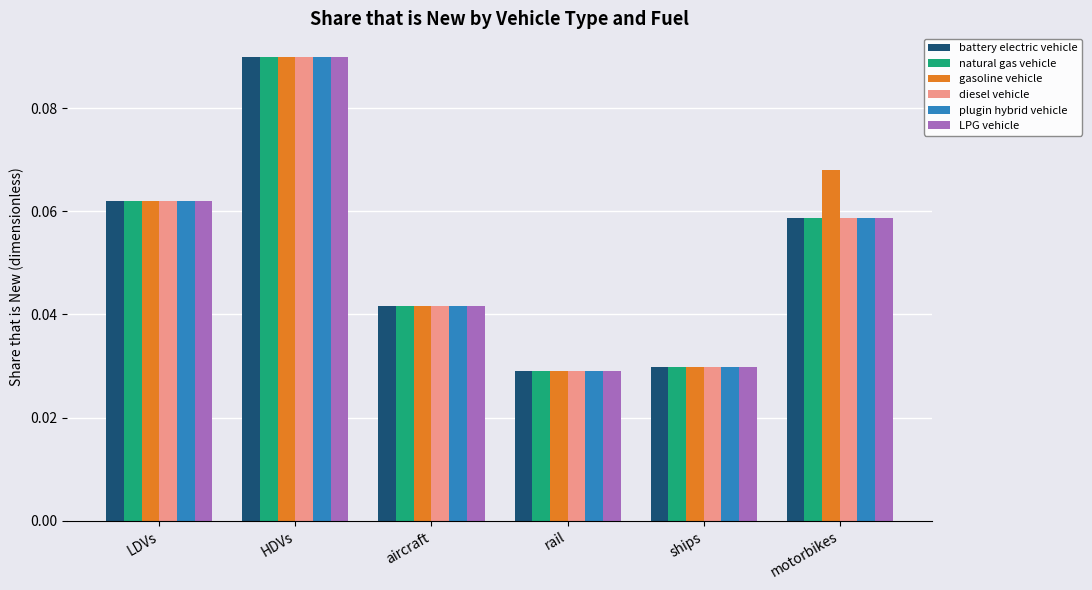

How many series are shown in this chart?

6